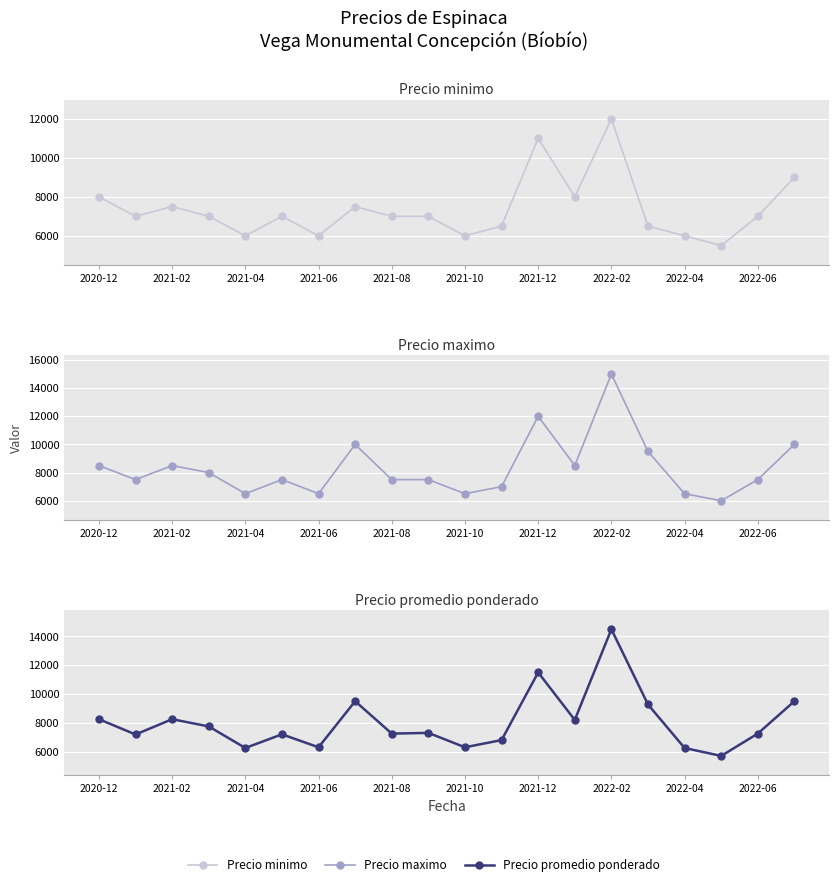

How many data points in Precio promedio ponderado are above 7300?

9